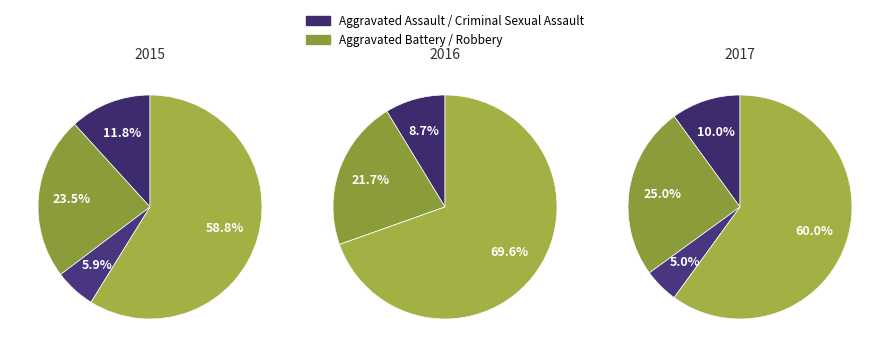

Is there any slice that represents more than half of the pie?

Yes